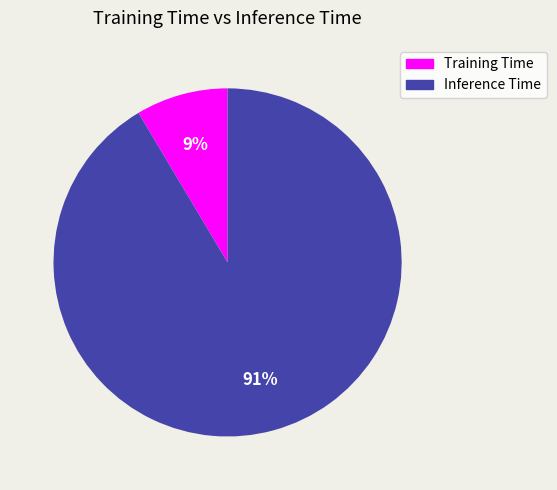

How many slices are in this pie chart?

2